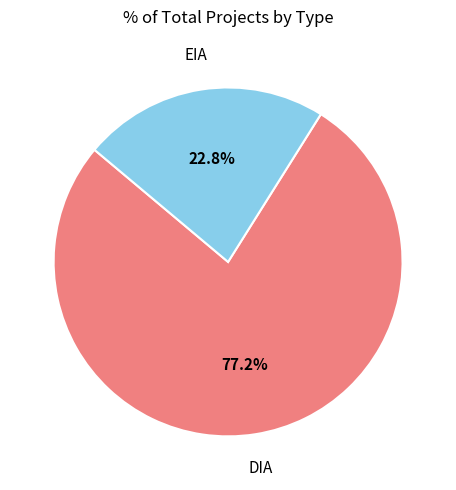

To the nearest percent, what portion does EIA represent?

23%